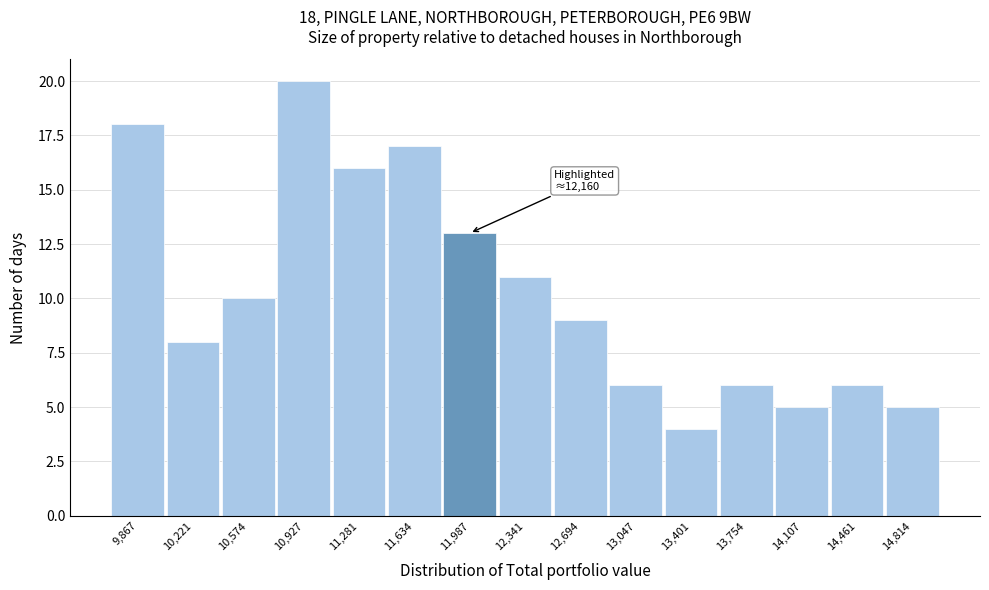

Over which range of the x-axis is the bar tallest?

10750 to 11100